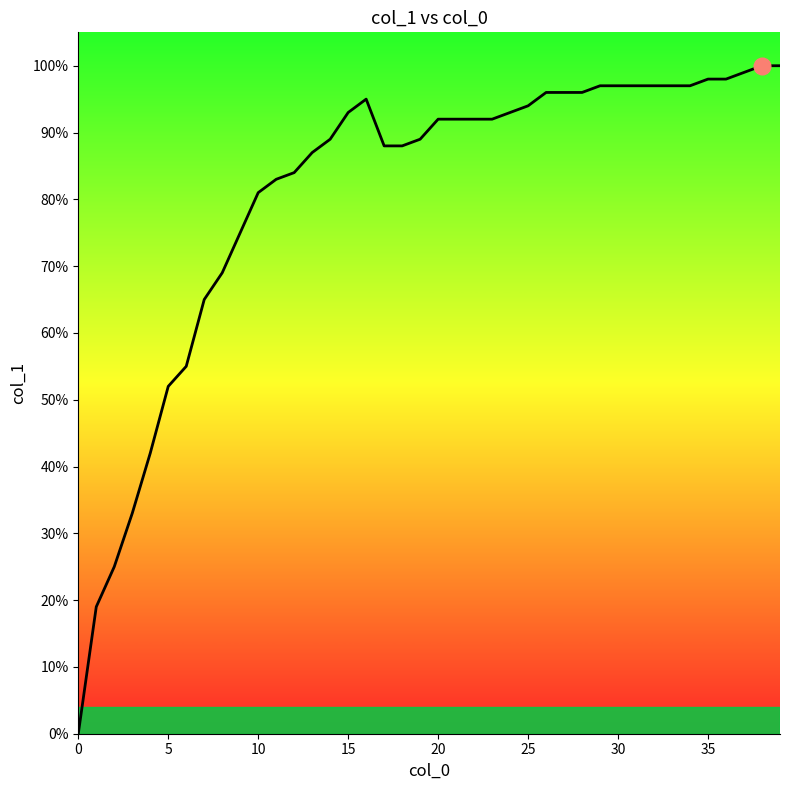

Does the chart have visible grid lines?

No